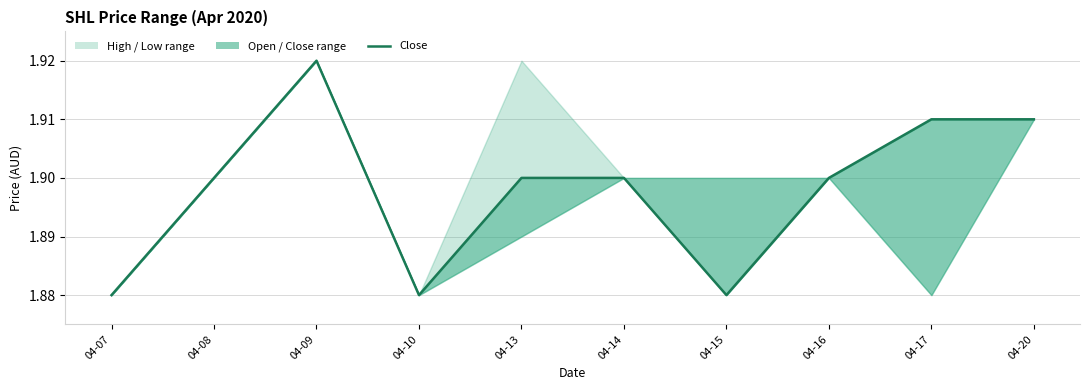

Rank the categories by value from highest to lowest.

04-09, 04-17, 04-20, 04-08, 04-13, 04-14, 04-16, 04-07, 04-10, 04-15